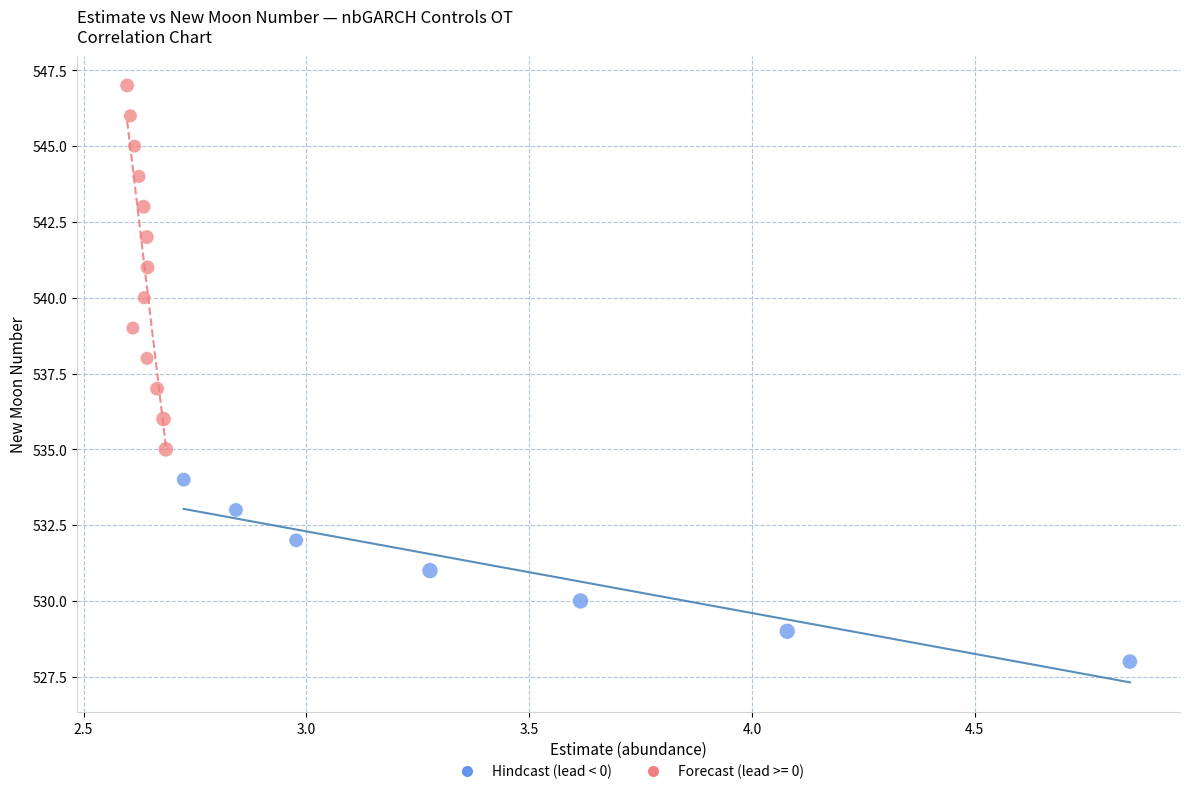

Which series contains the highest Y value?

Forecast (lead >= 0)